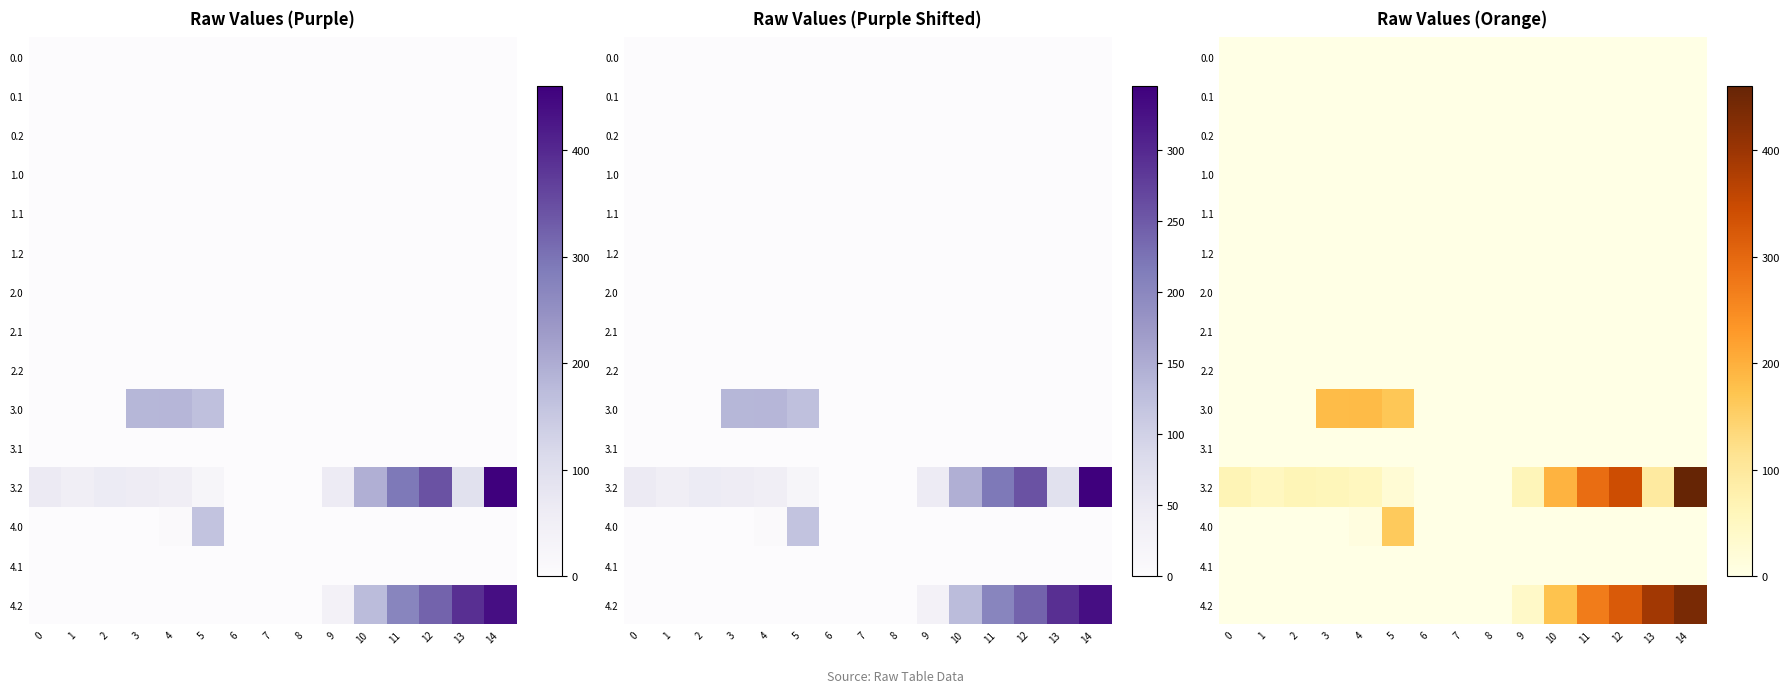

Count the number of categories in the chart.

15